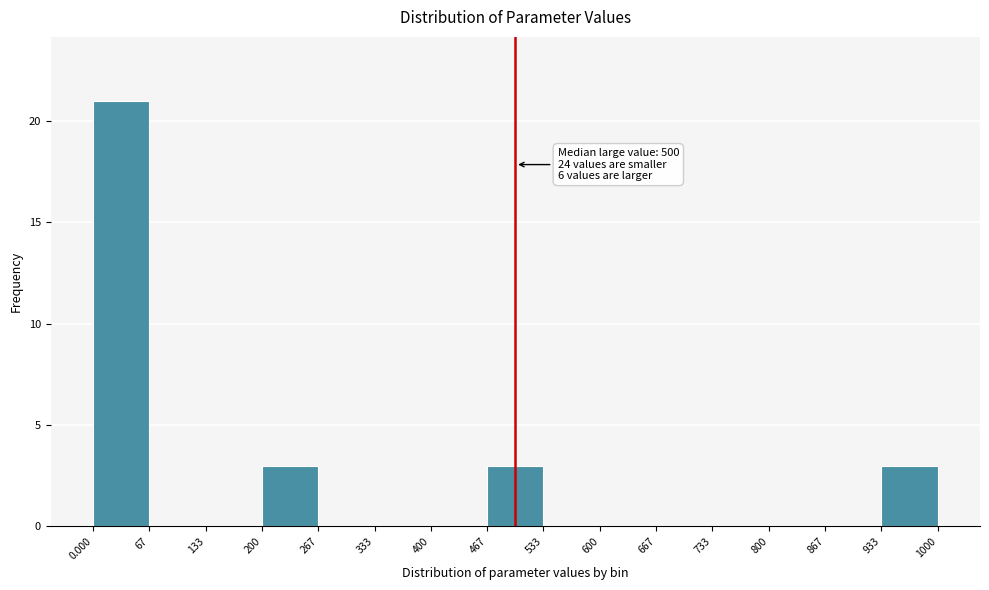

Over which range of the x-axis is the bar tallest?

0.000 to 67